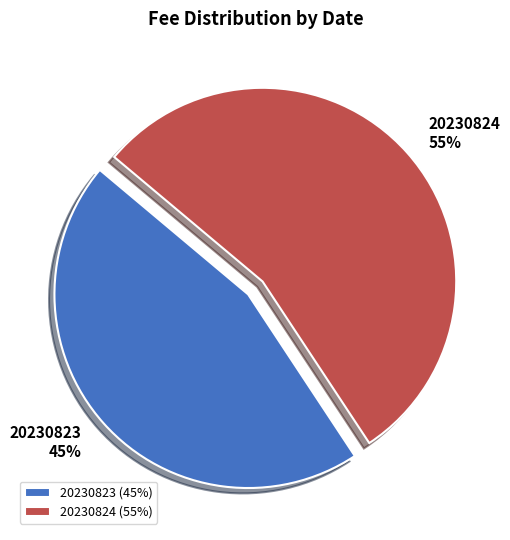

Count the number of slices in the pie.

2